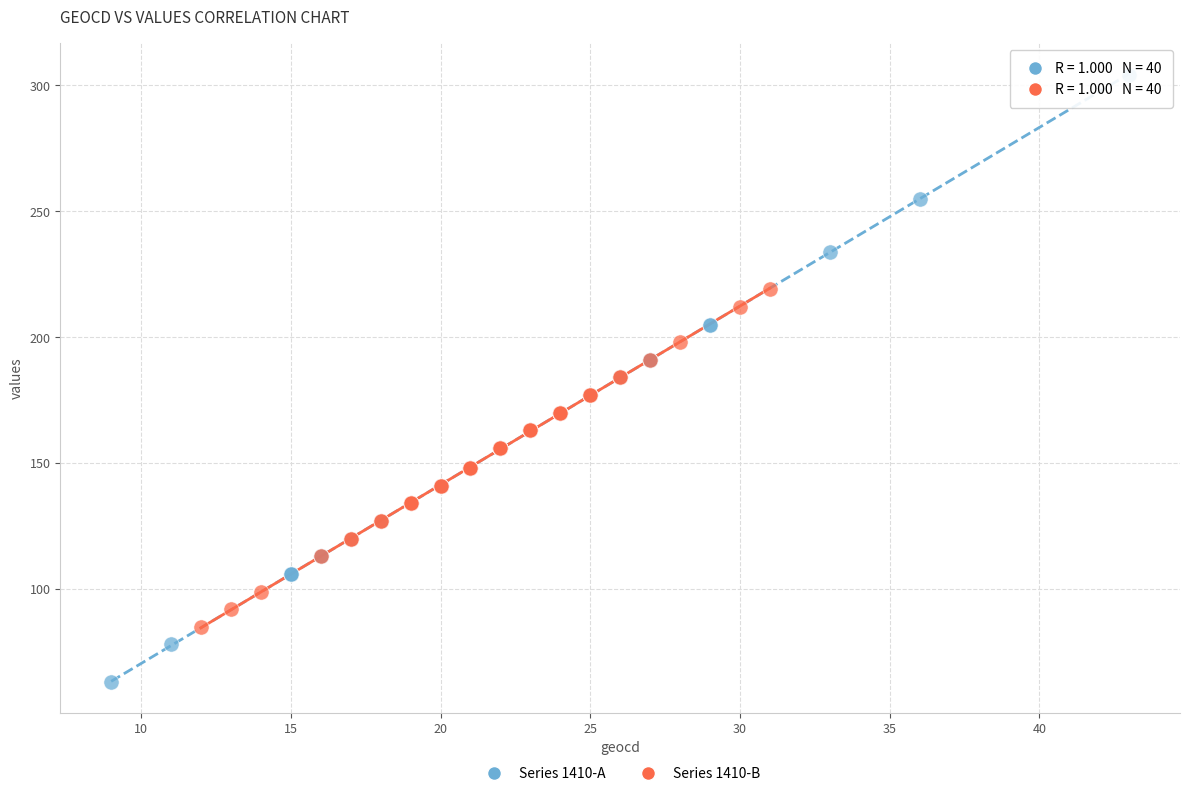

Which series has the widest spread of Y values?

Series 1410-A